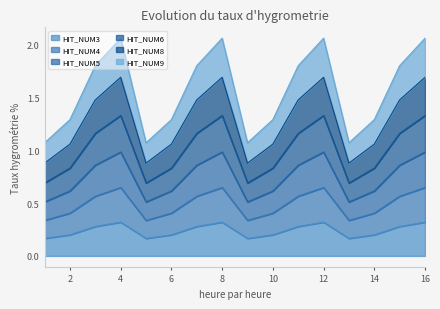

At how many categories does at least one series exceed 0?

16